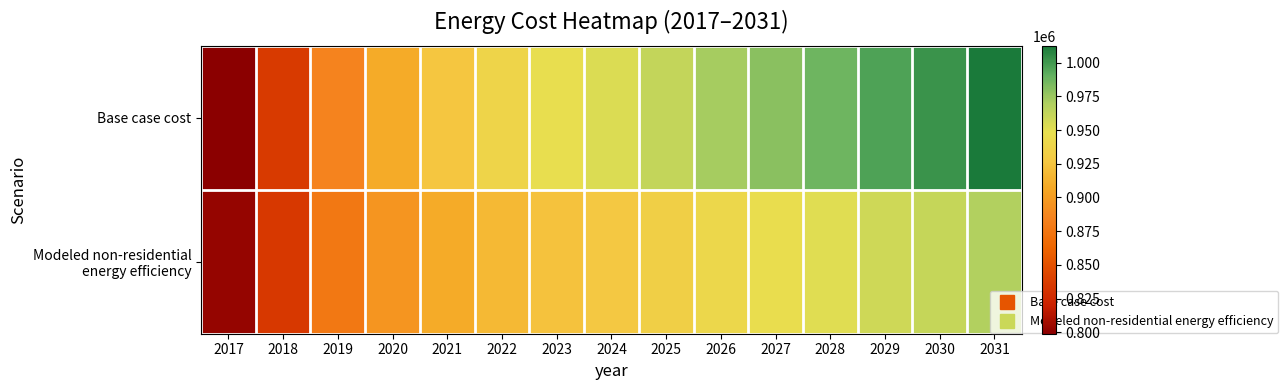

Between 2023 and 2030, which series saw the biggest shift?

Base case cost